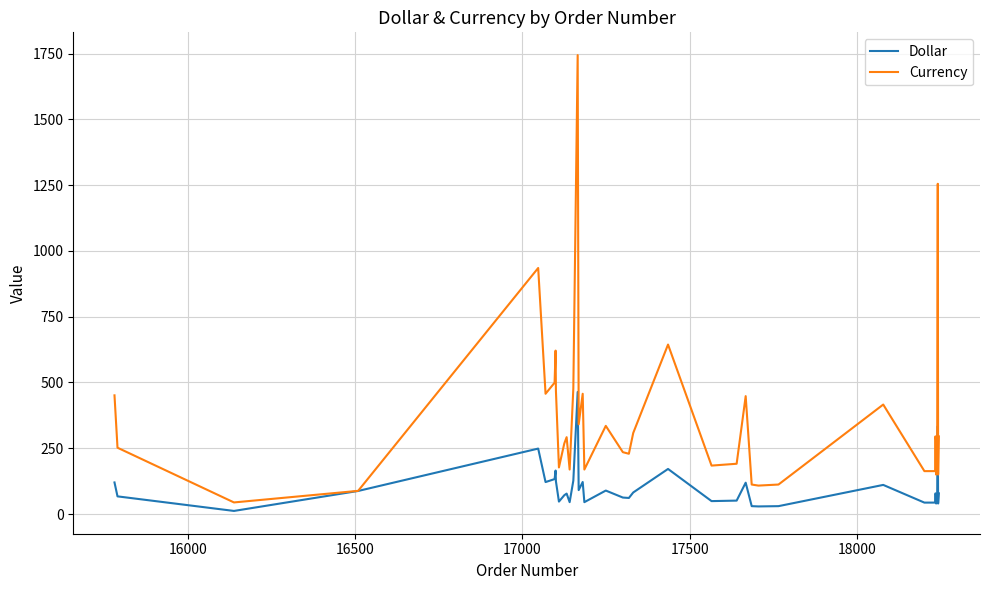

List the series in order of their peak value, lowest first.

Dollar, Currency